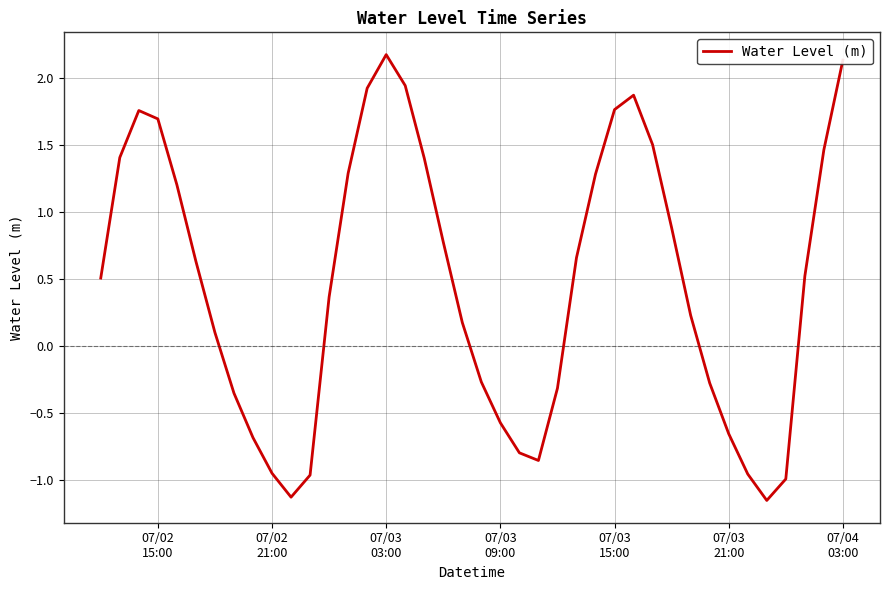

What is the difference between the maximum and minimum values?

3.3